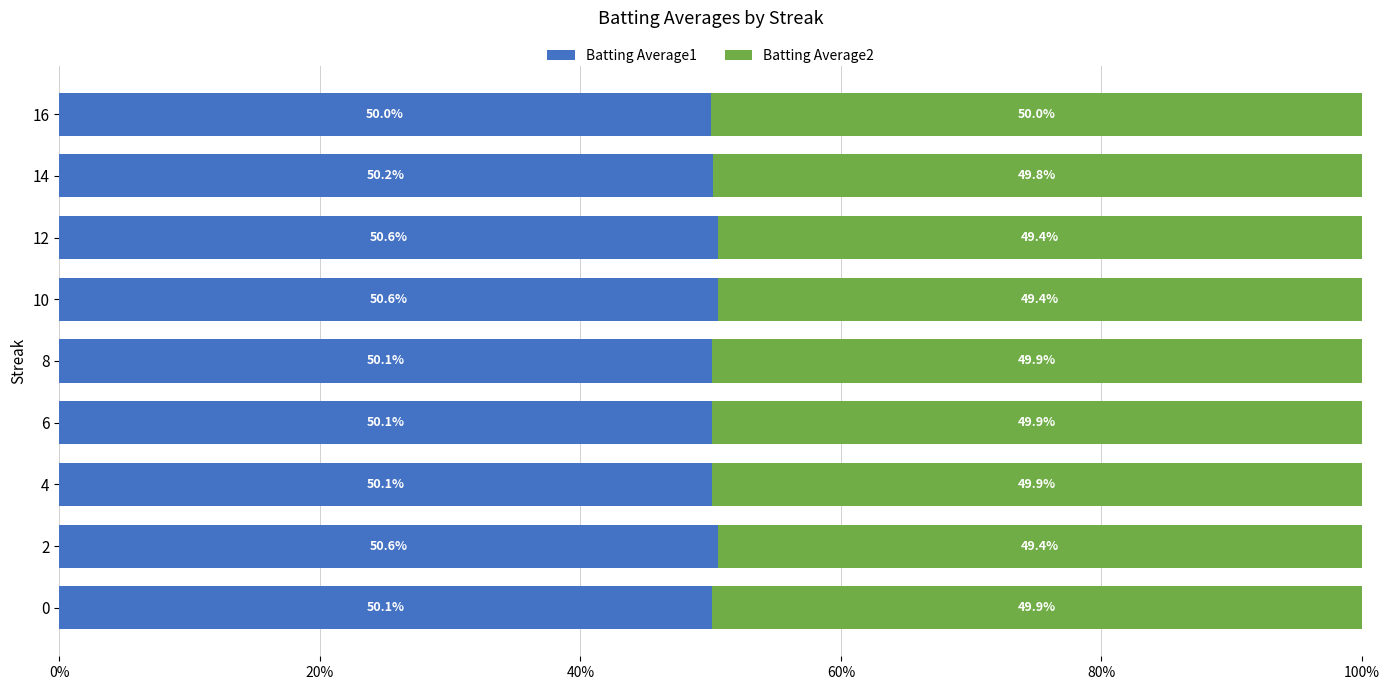

Is it true that Batting Average1 equals 79.6 at 16?

False